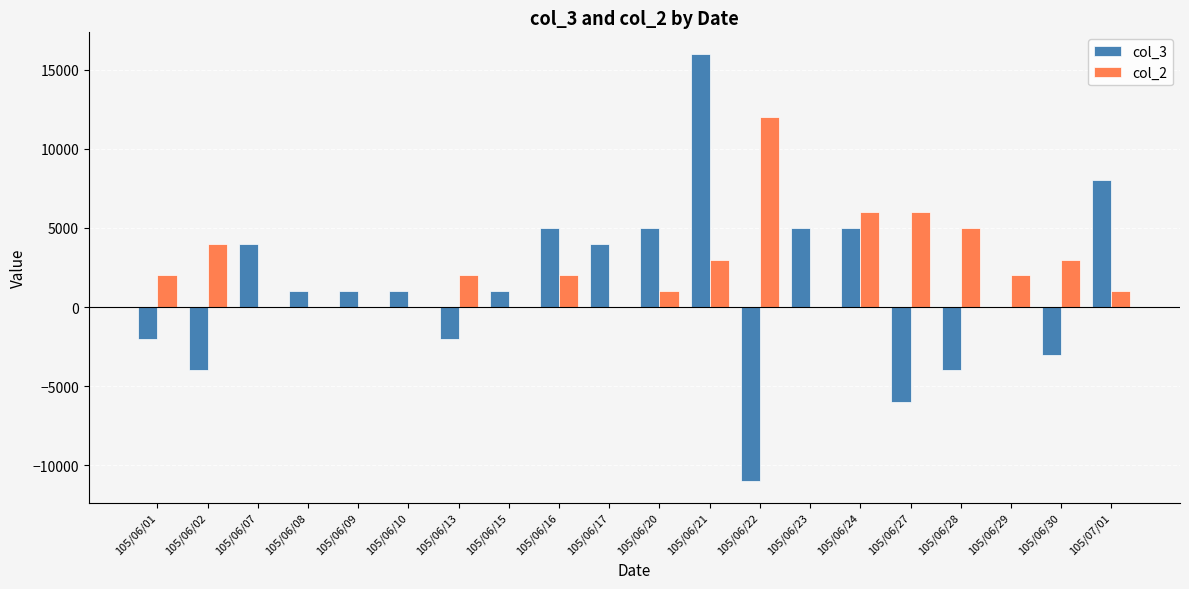

Is the value of col_2 at 105/06/29 greater than the value of col_3 at 105/06/10?

Yes